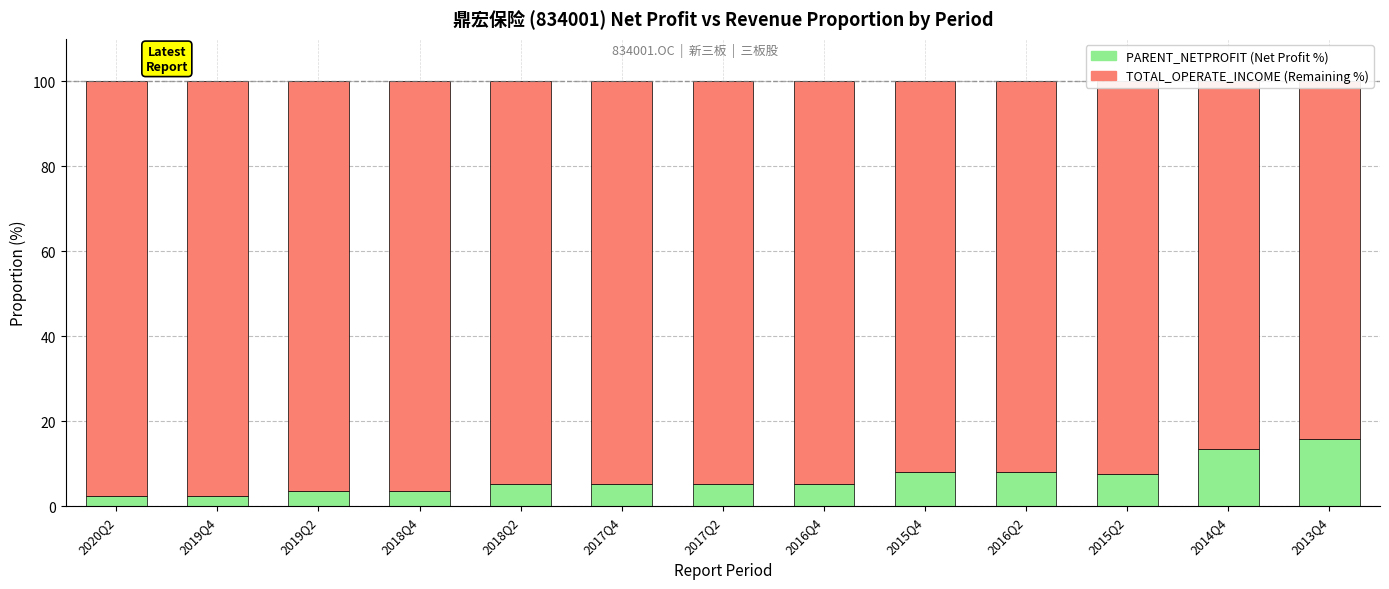

At which category does the chart reach its peak across all series?

2019Q4